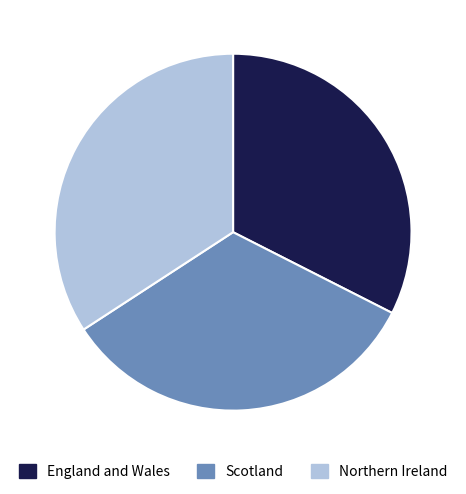

Is it true that Scotland is 41% of the pie?

False